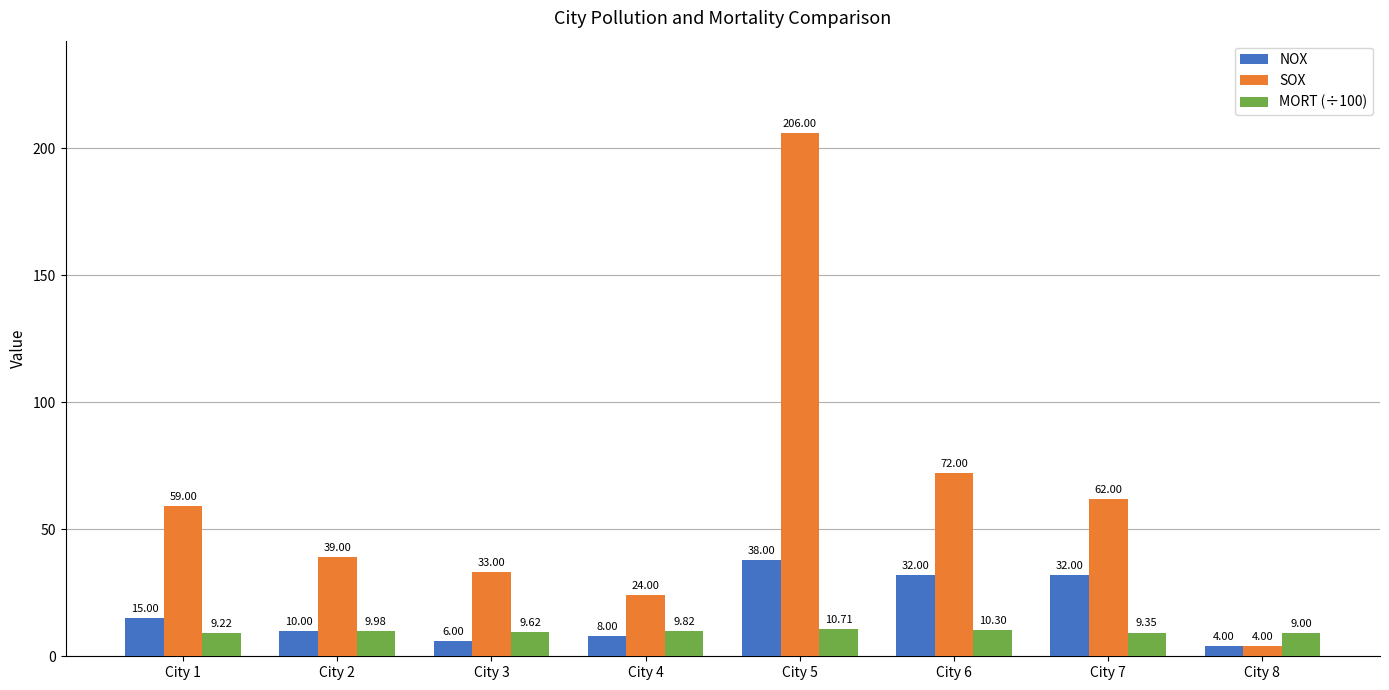

Rank the series by their average value, from highest to lowest.

SOX, NOX, MORT (÷100)